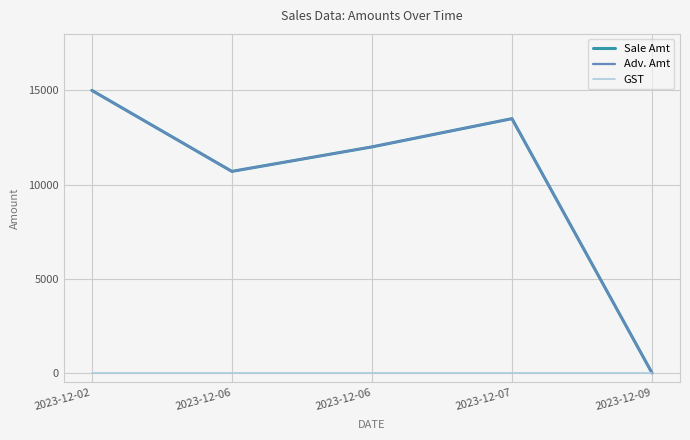

At which label does Sale Amt first exceed 12000?

2023-12-02